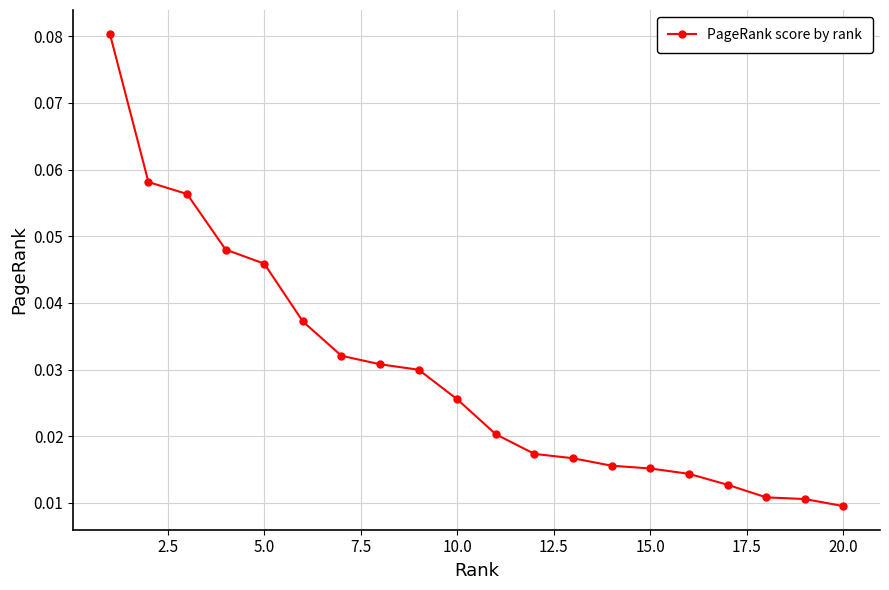

Count the values in the range 0 to 1.

20